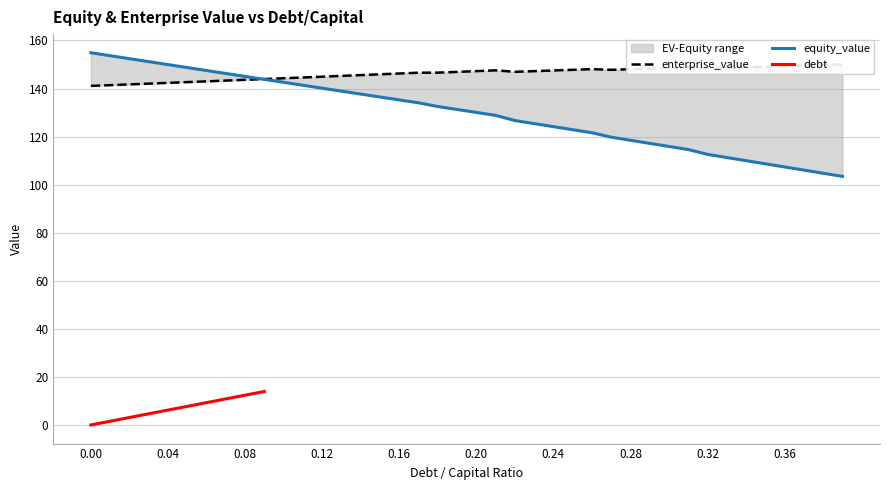

Is it true that enterprise_value equals 142.7 at 0.05?

True